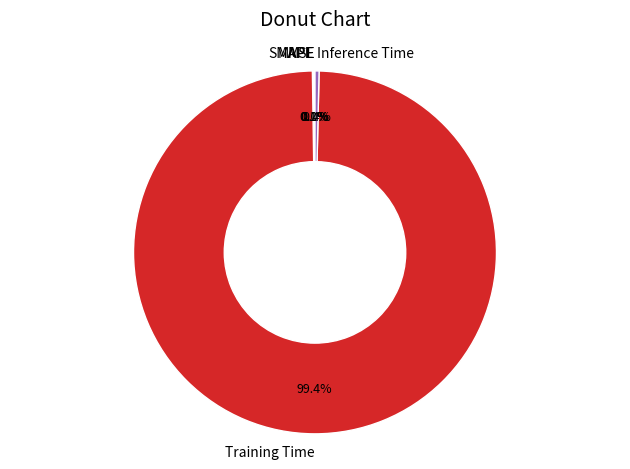

Which category accounts for the majority?

Training Time